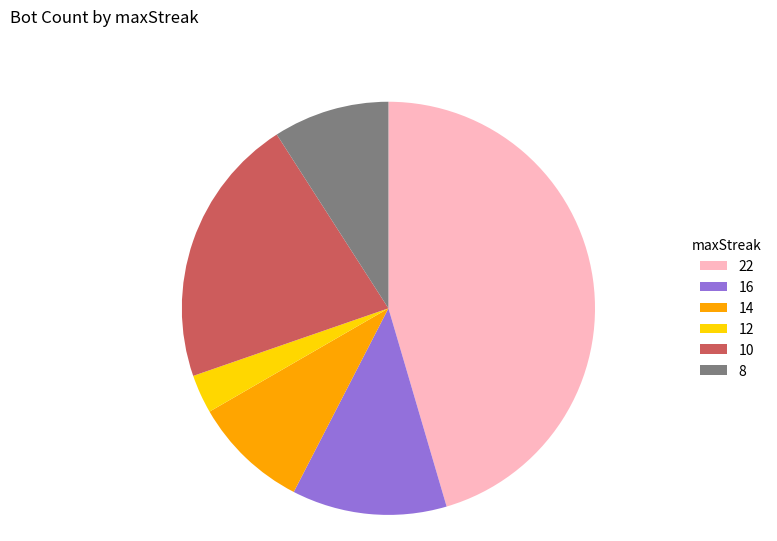

Which has a higher value, 14 or 12?

14